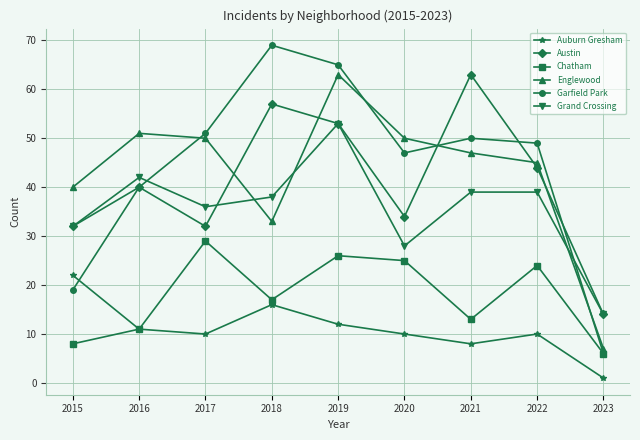

At which label does Austin reach its peak?

2021